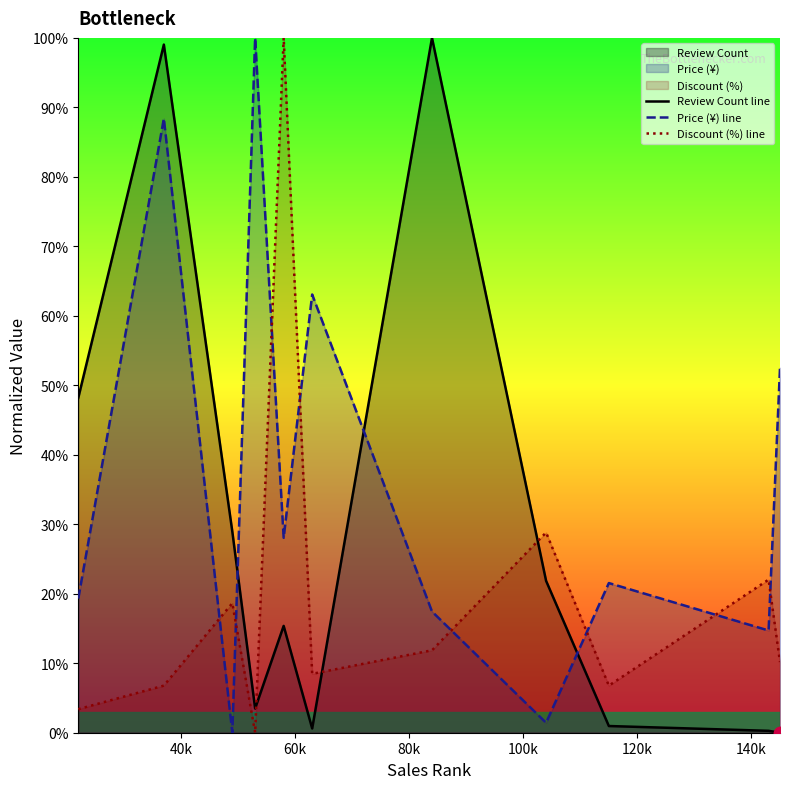

What is the greatest value displayed?

100.0